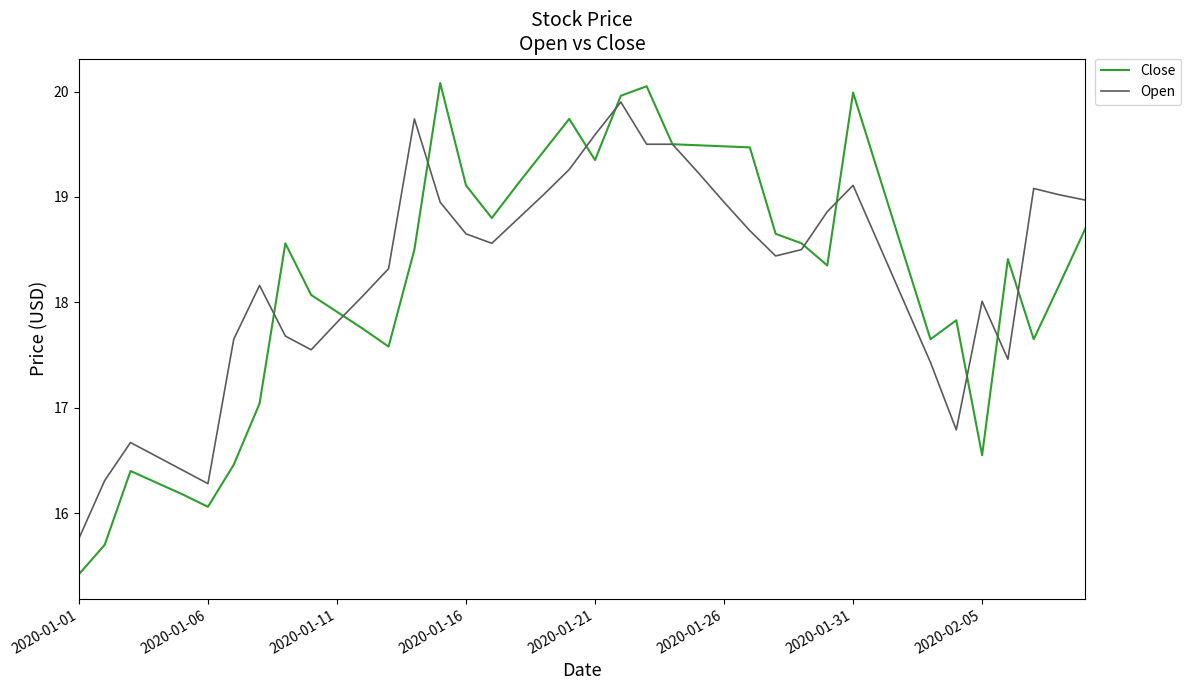

Is this an area chart (filled region under the line)?

No